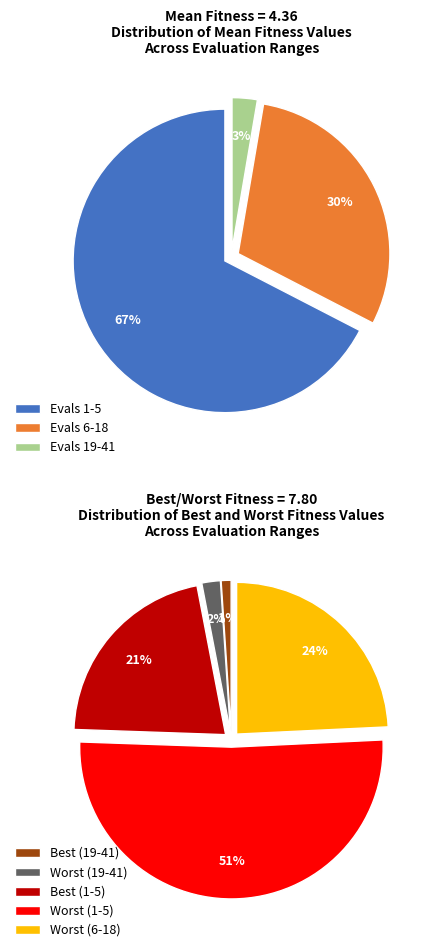

Approximately how many times larger is the value at evals 19-41 (worst) compared to evals 6-18 (mean)?

0.1